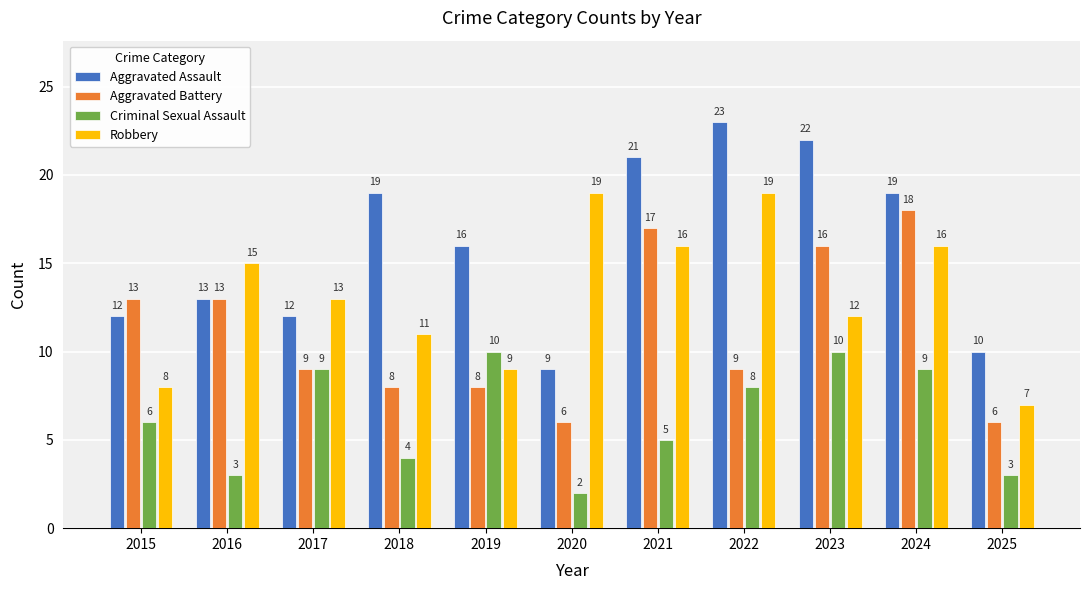

How many bars are there in each group?

4